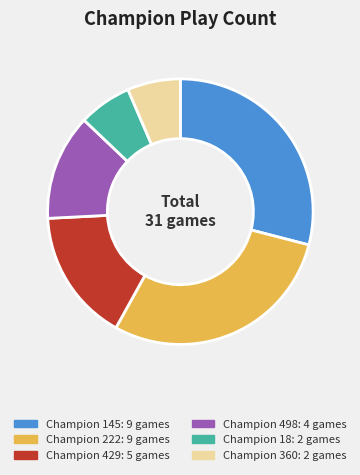

Is the sum of Champion 360: 2 games and Champion 429: 5 games greater than half?

No